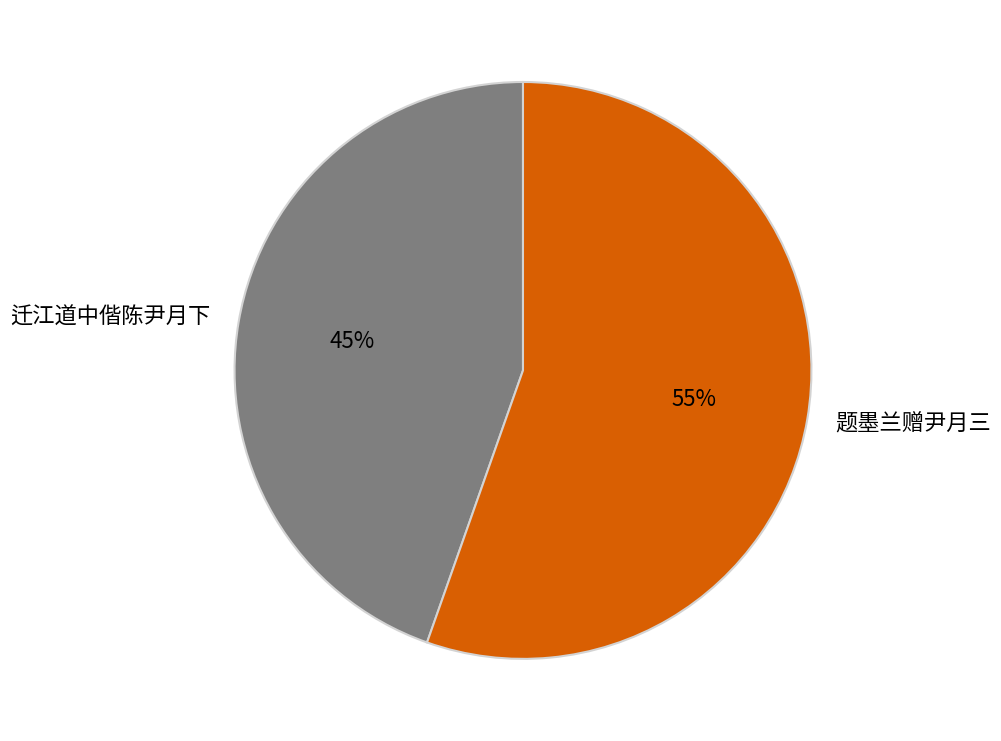

How many slices are in this pie chart?

2